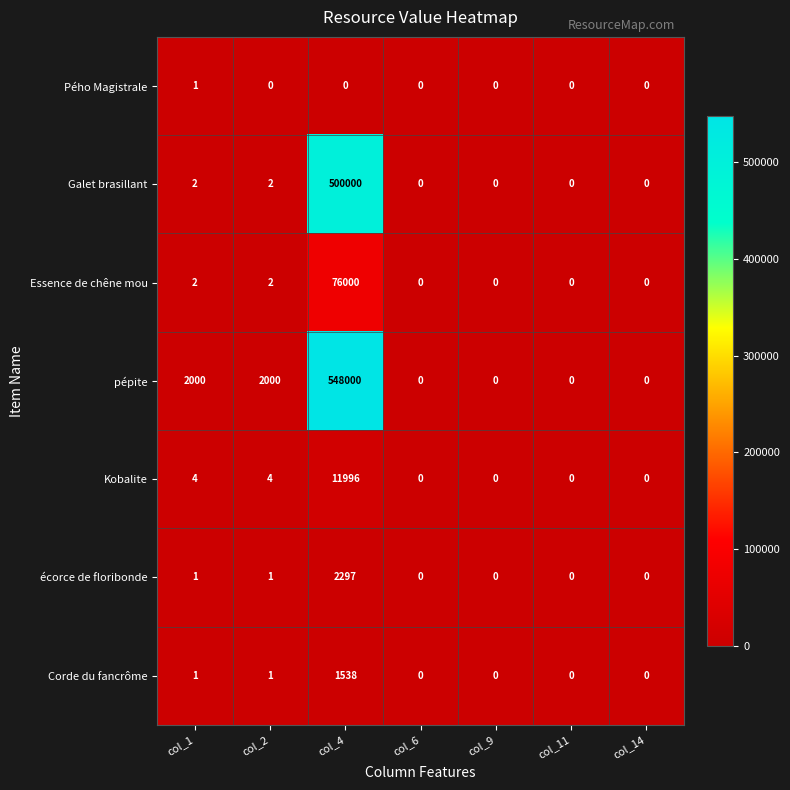

Which series has the widest spread of values?

pépite